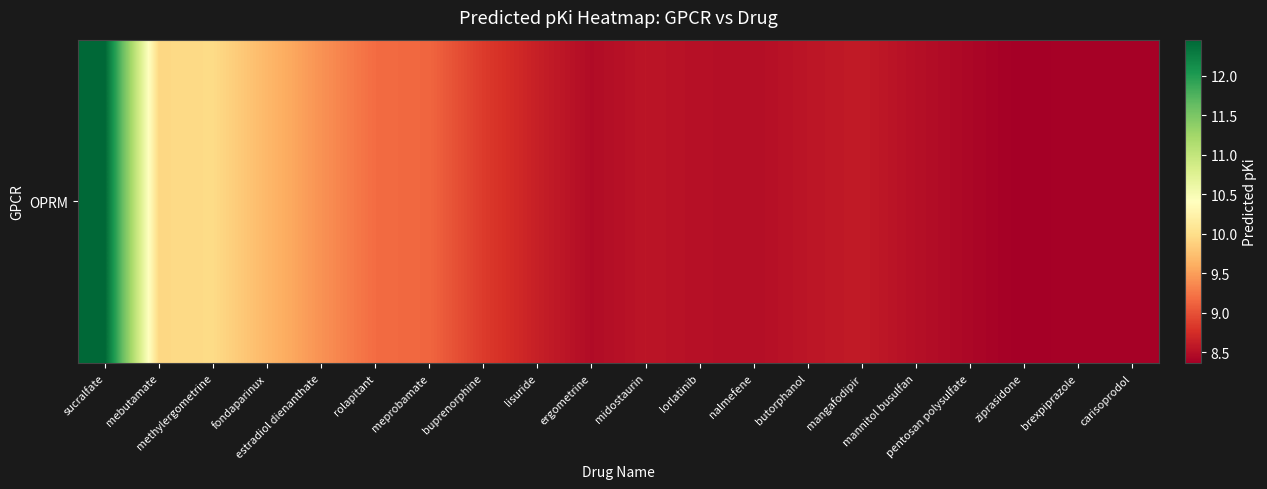

What is the greatest value displayed?

12.5